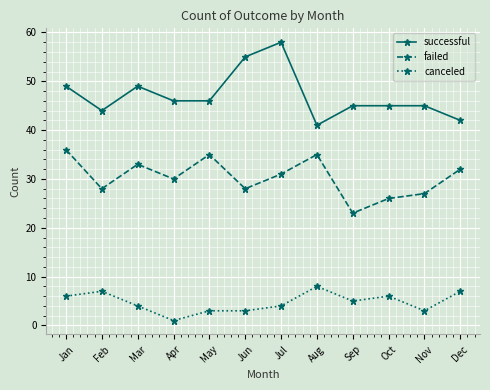

True or false: failed and successful cross at least once.

False